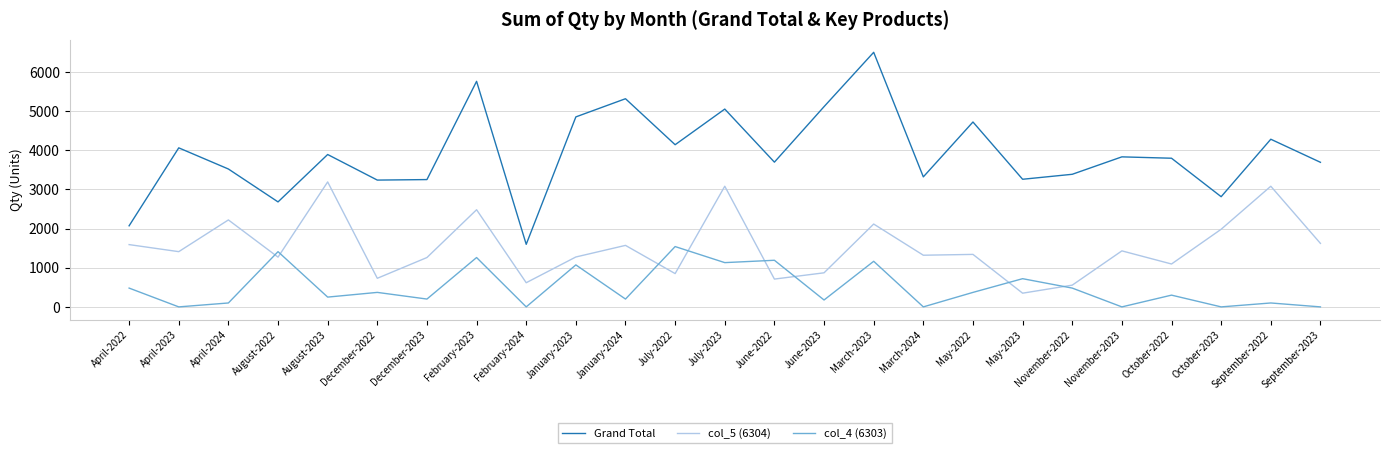

Rank the series at October-2023 from lowest to highest value.

col_4 (6303), col_5 (6304), Grand Total